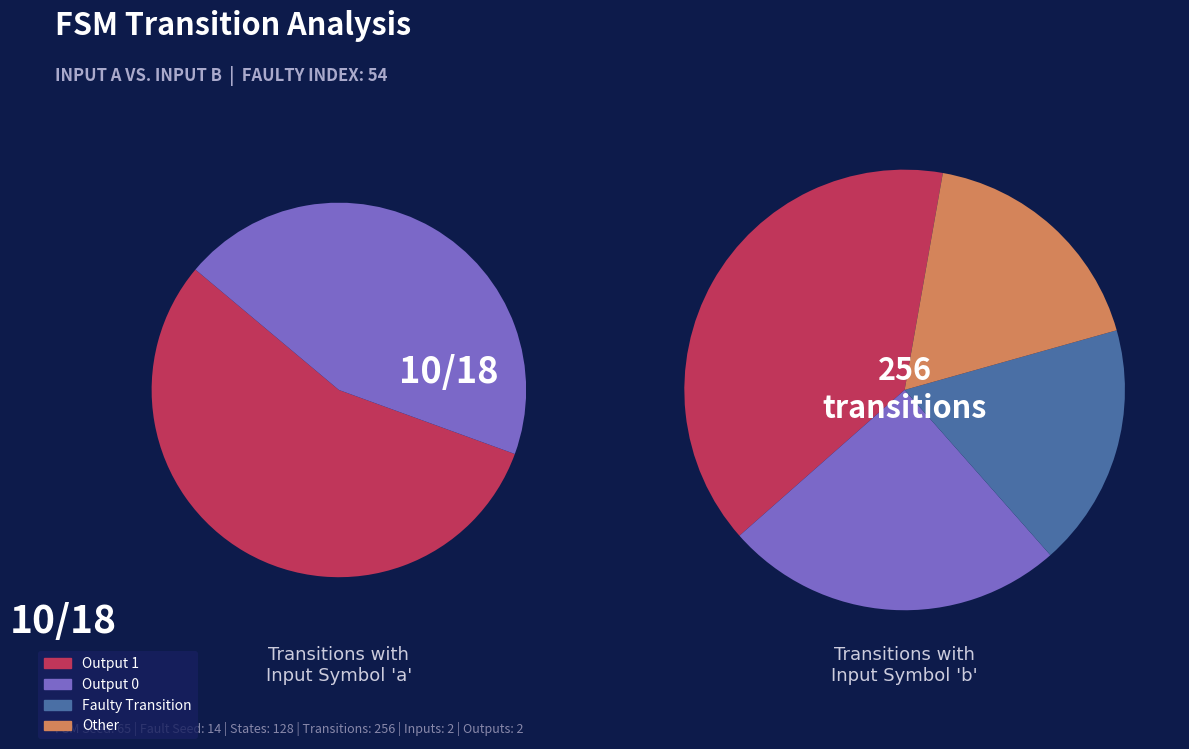

To the nearest percent, what portion does 12 represent?

8%